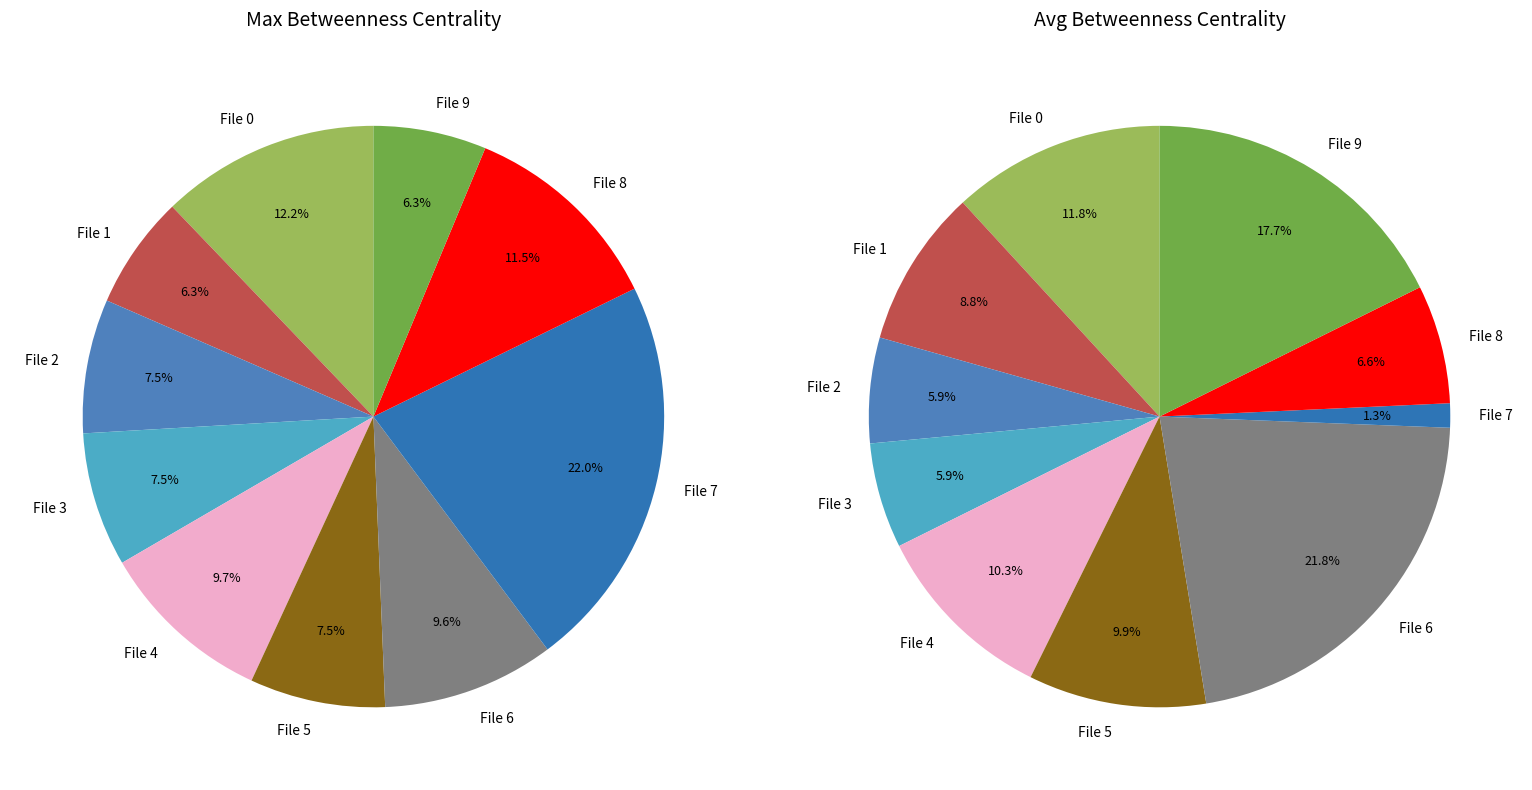

Between values_avg and 9, which series saw the biggest shift?

values_avg